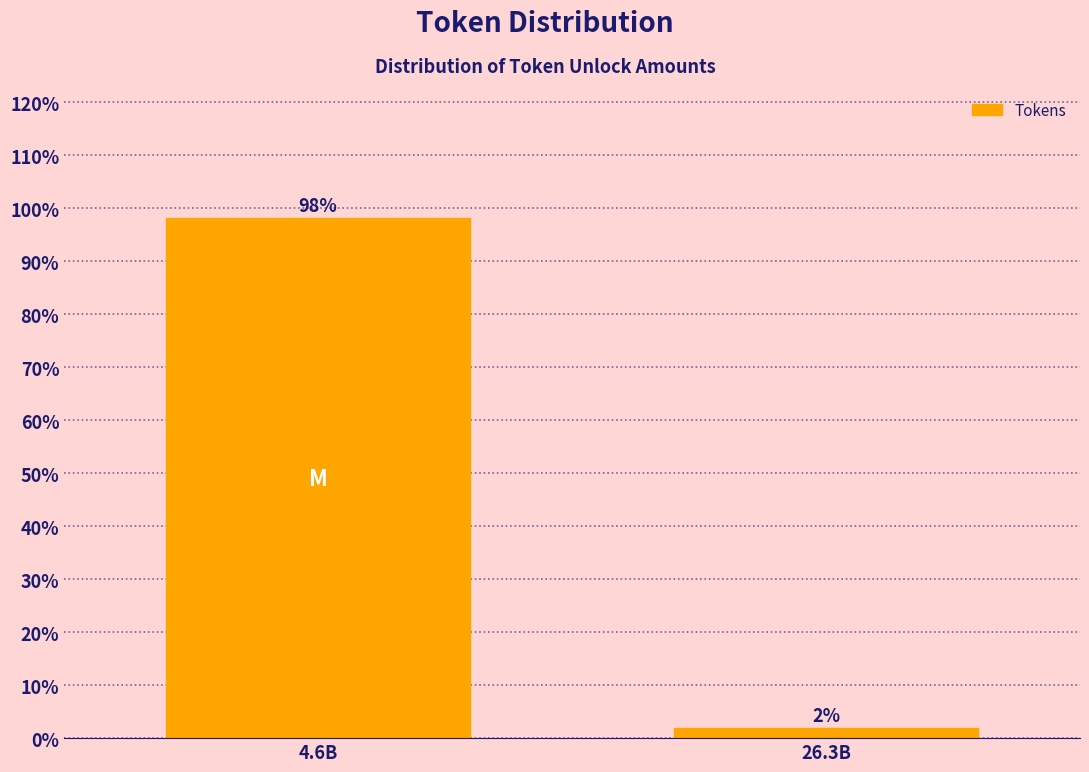

Rank the categories by value from lowest to highest.

26.3B, 4.6B